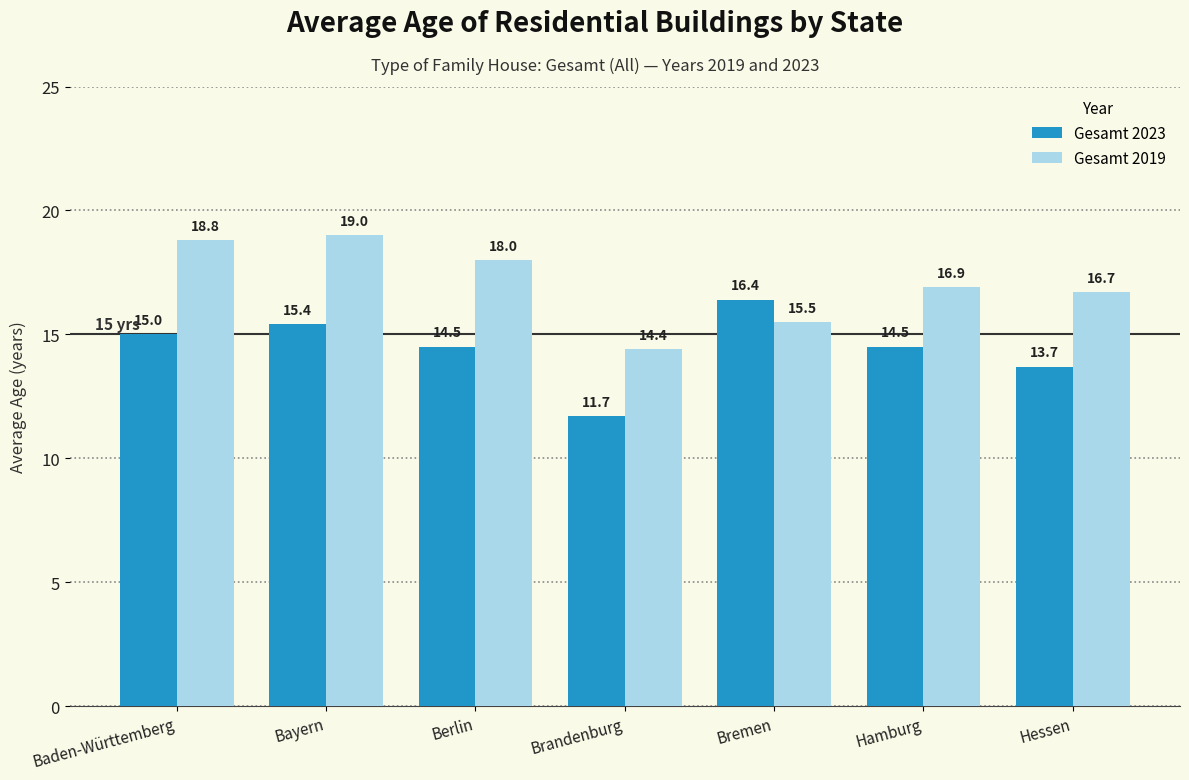

How many groups of bars are there?

7